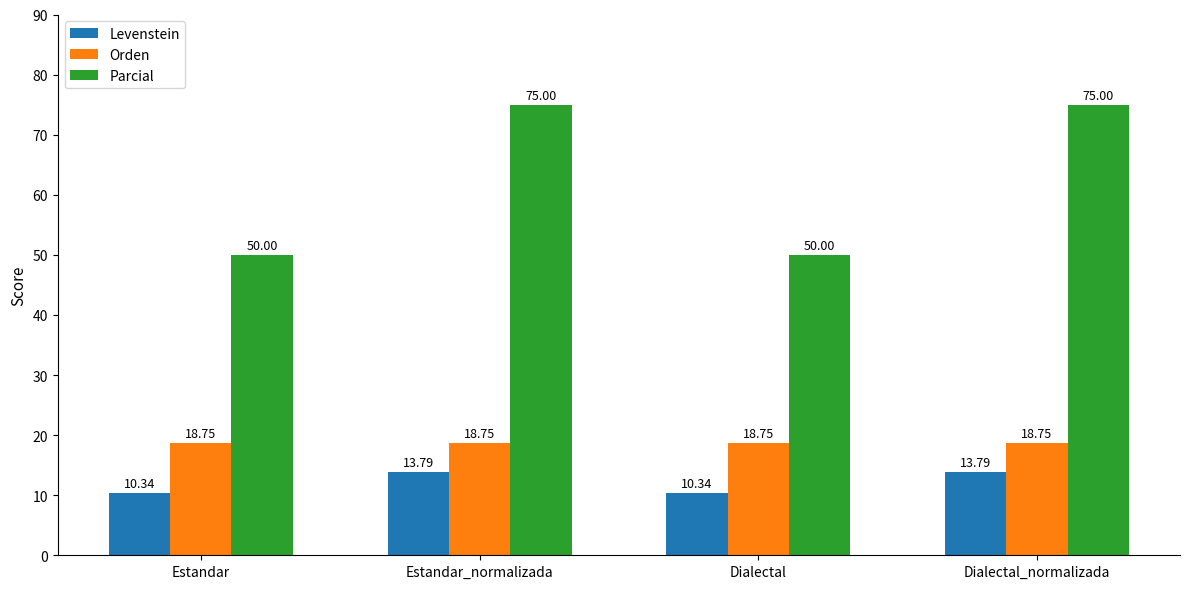

The Parcial series shows 50.0 at Estandar. True or false?

True